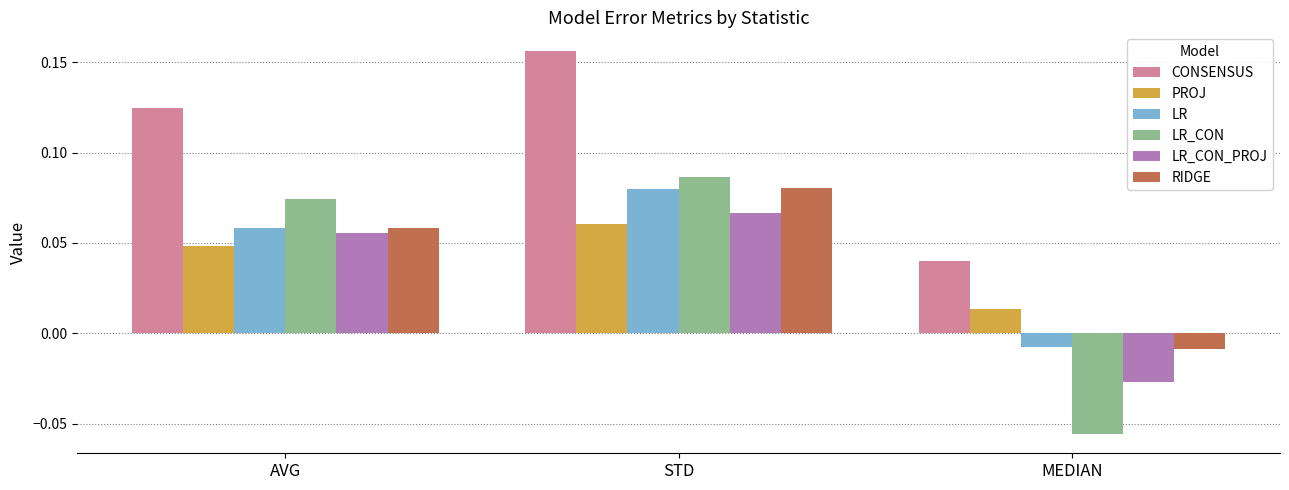

What is the label of the 1st bar from the left?

AVG